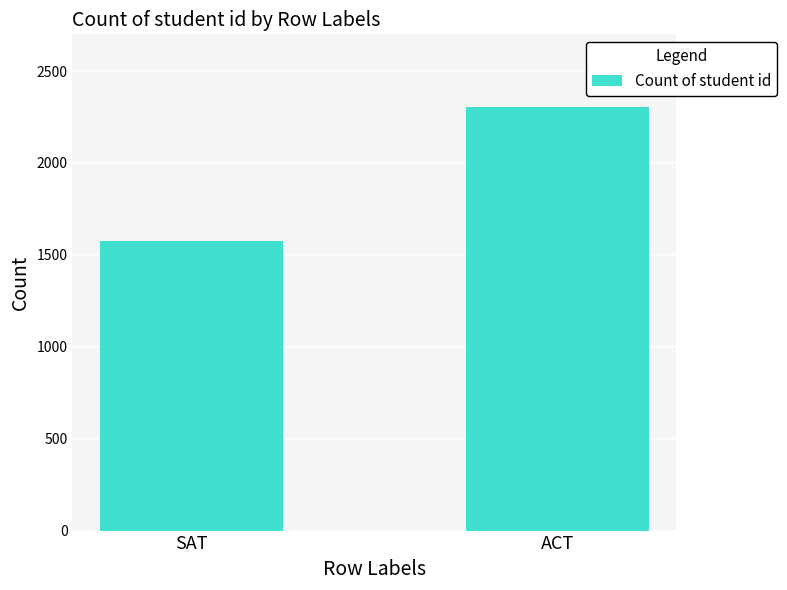

Rank the categories by value from highest to lowest.

ACT, SAT